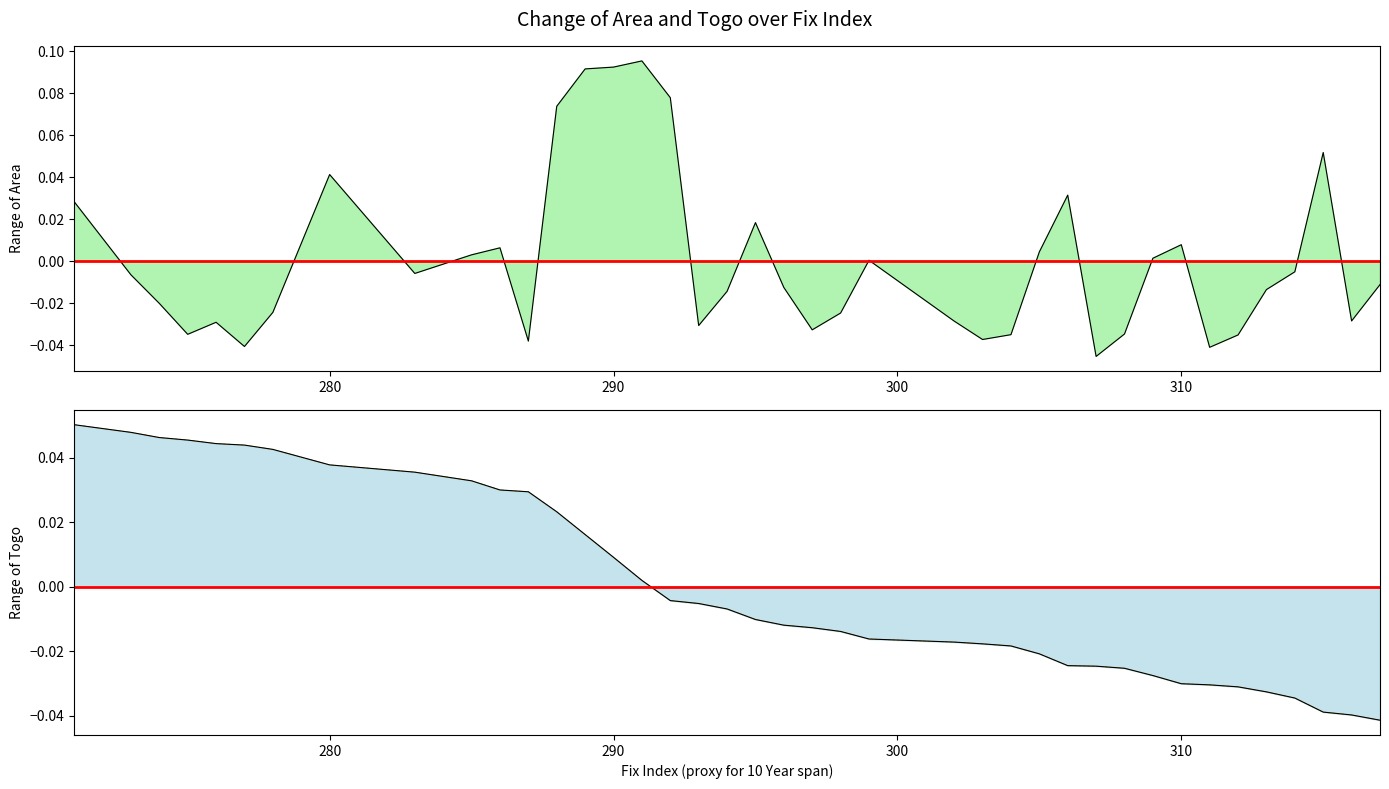

Which series ends up on top after the final intersection of togo and area?

area